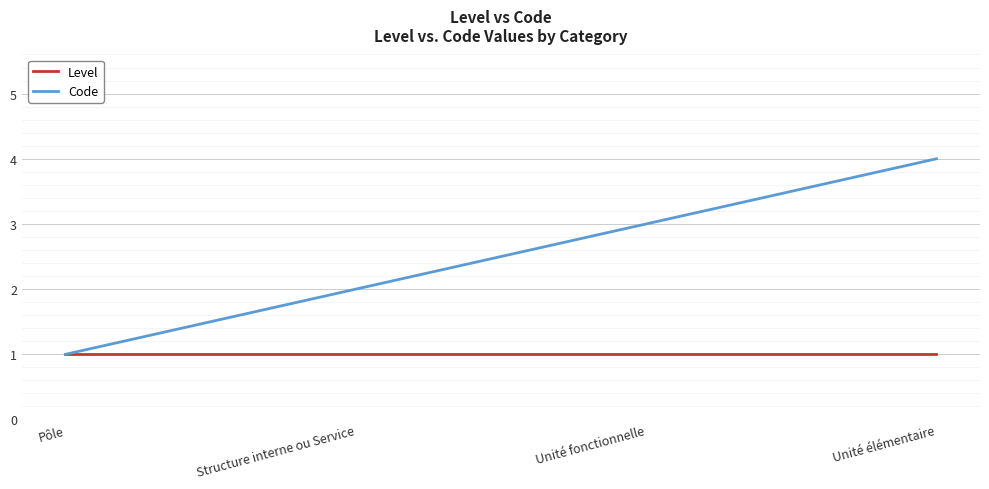

List the series in order of their overall mean, highest first.

Code, Level